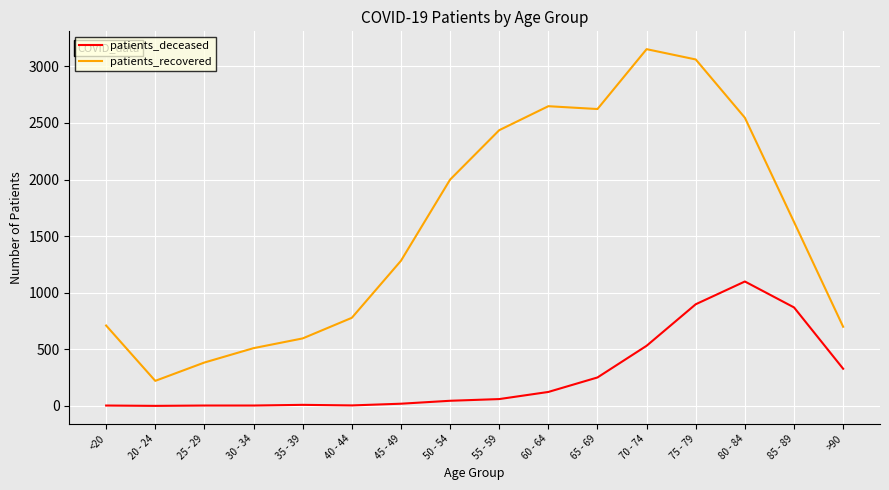

What is the average value of the patients_recovered series?

1579